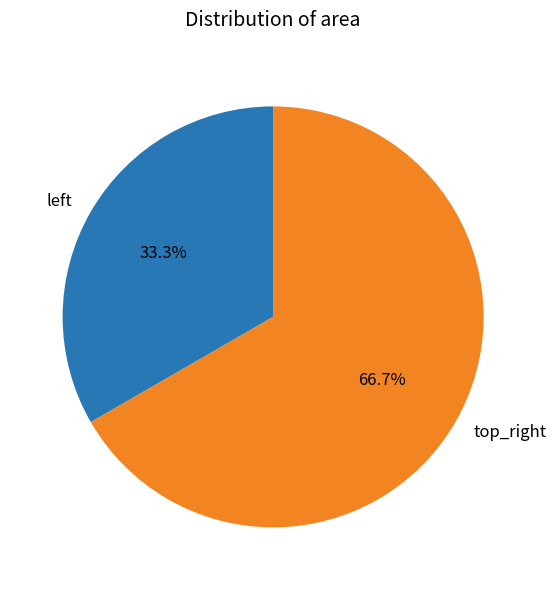

Is there any slice that represents more than half of the pie?

Yes